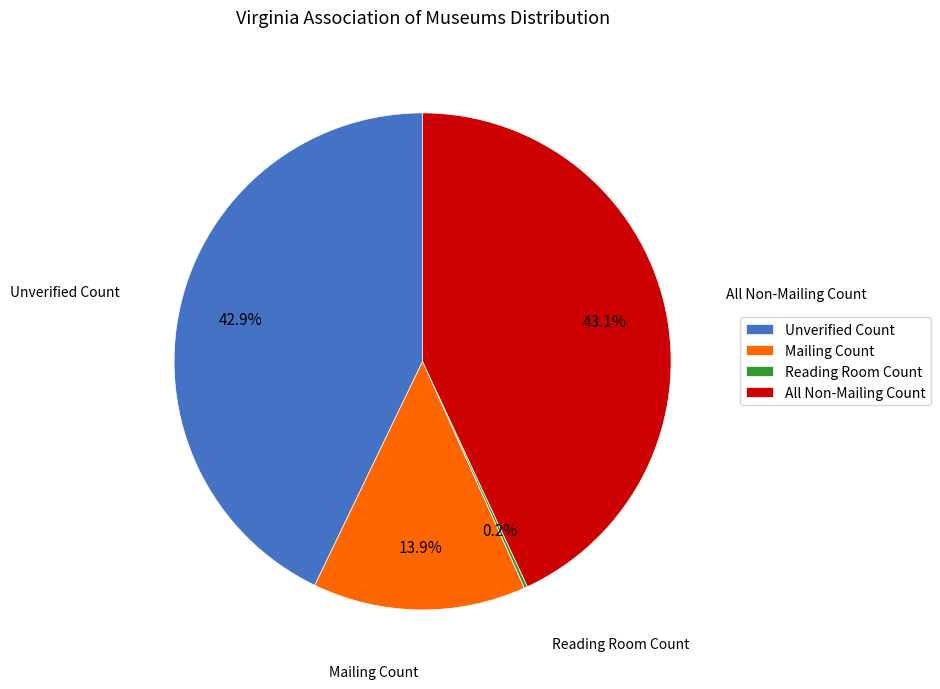

To the nearest percent, what is the difference between the largest and smallest slice percentages?

43%